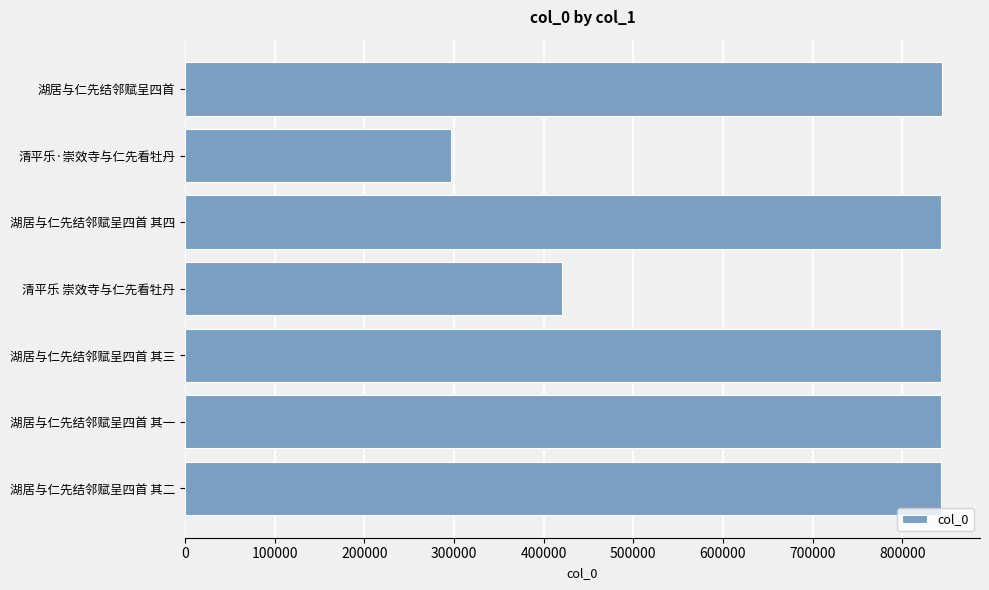

The chart shows a value of 843386 at 湖居与仁先结邻赋呈四首 其三. True or false?

True